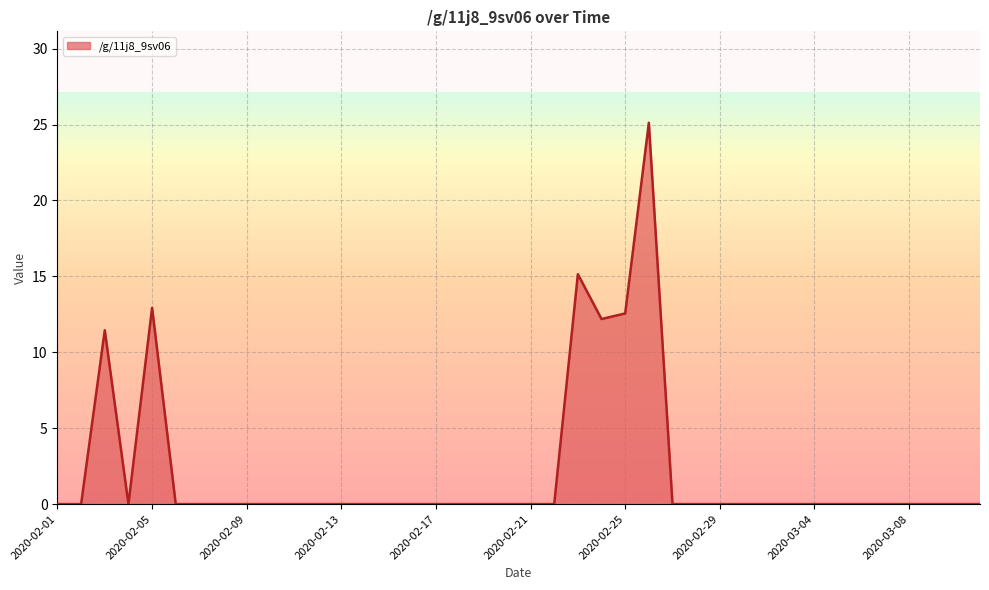

What is the difference between the maximum and minimum values?

25.1